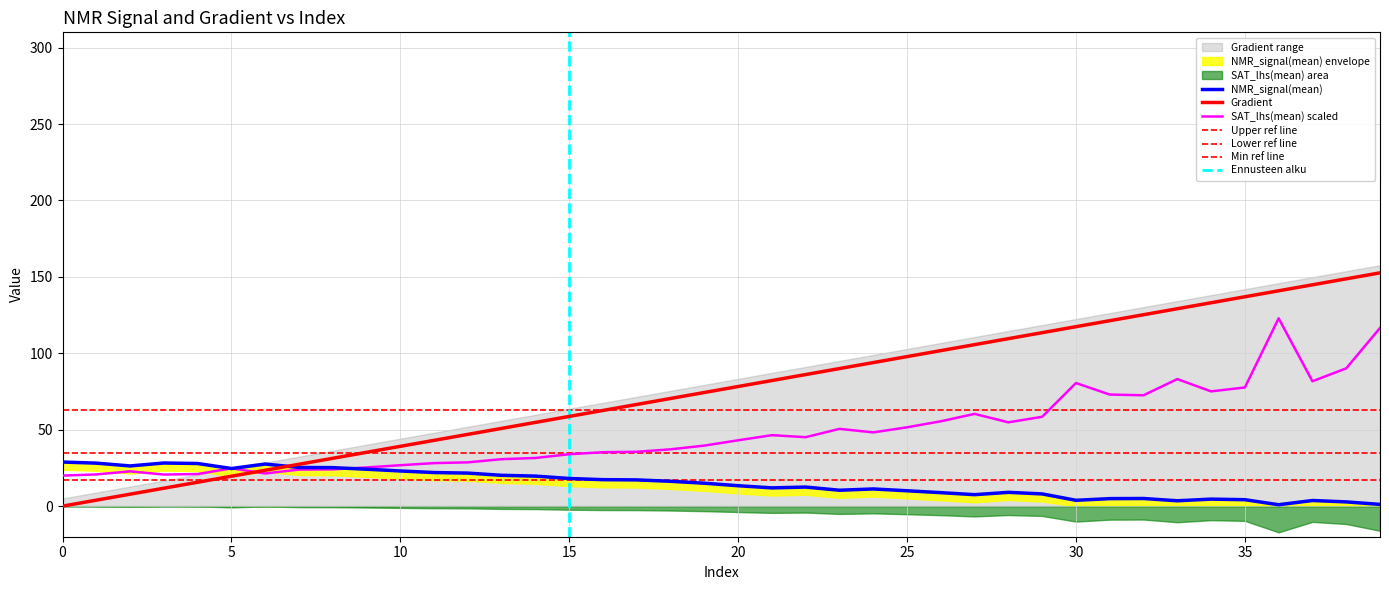

How many lines are shown in the chart?

3